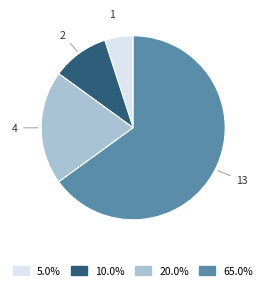

Count the number of slices in the pie.

4